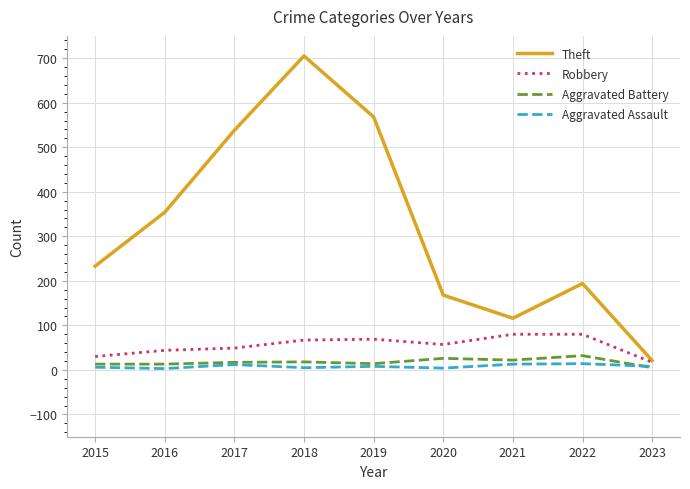

Which series has the widest spread of values?

Theft